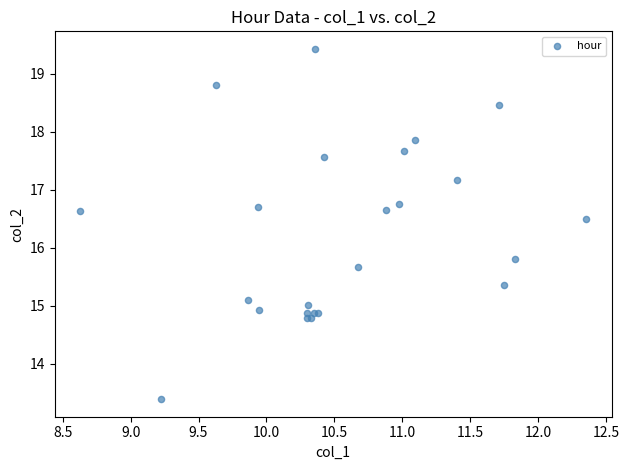

What Y value in the scatter plot is closest to 16?

15.8